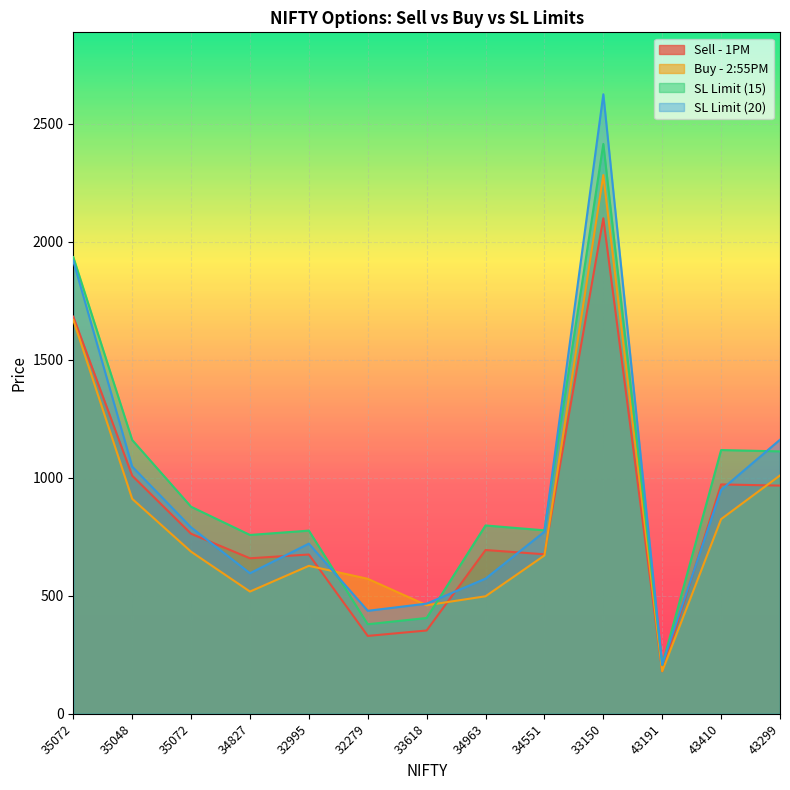

What is the spread (max minus min) of values at 43410?

292.8